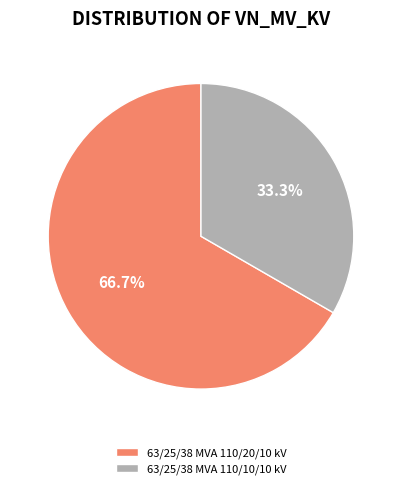

What is the majority slice?

63/25/38 MVA 110/20/10 kV